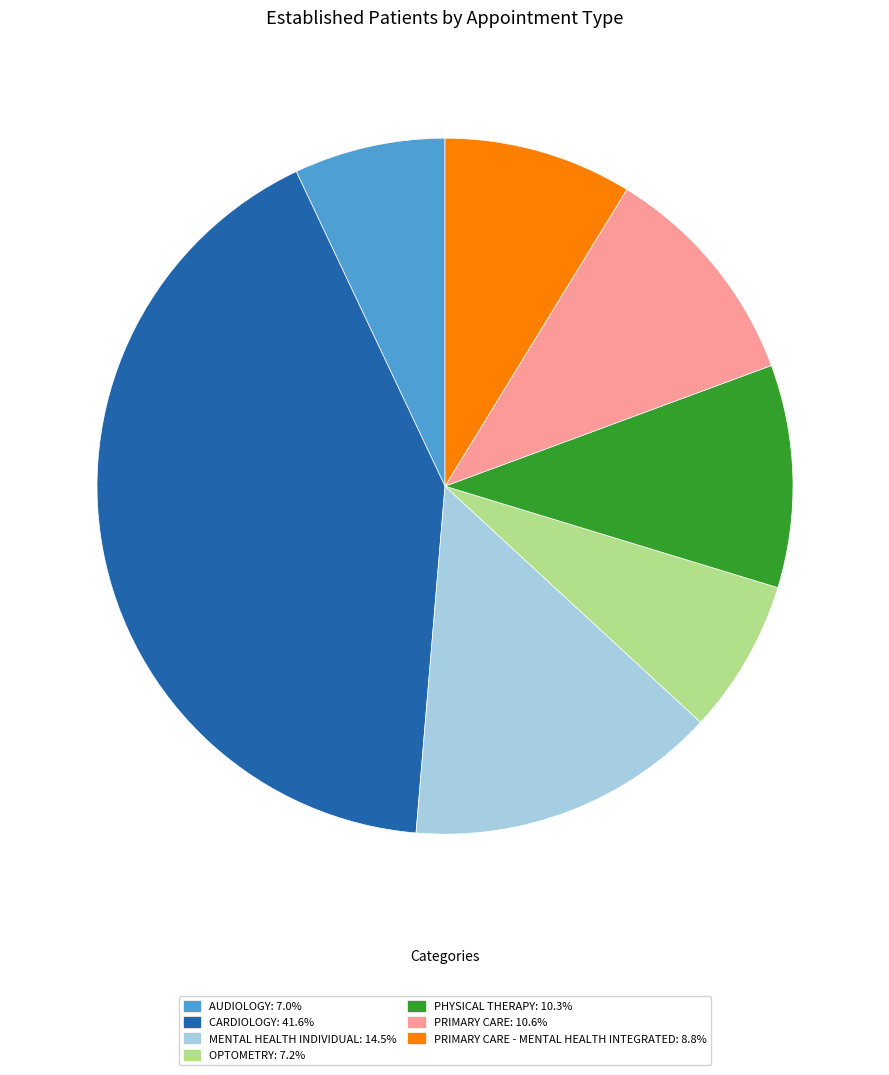

How many slices are in this pie chart?

7